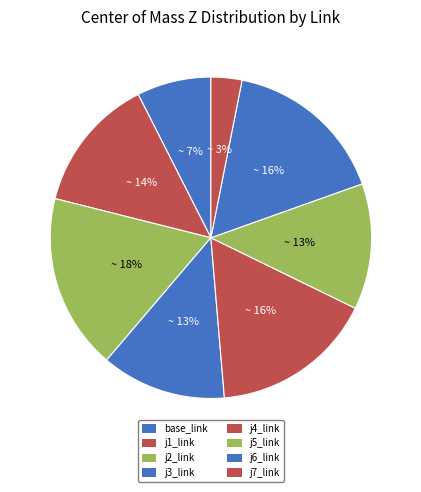

Which category has the smallest portion of the pie?

j7_link